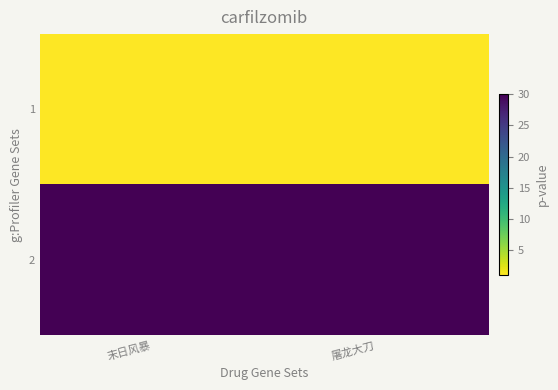

List the series in order of their peak value, lowest first.

1, 2